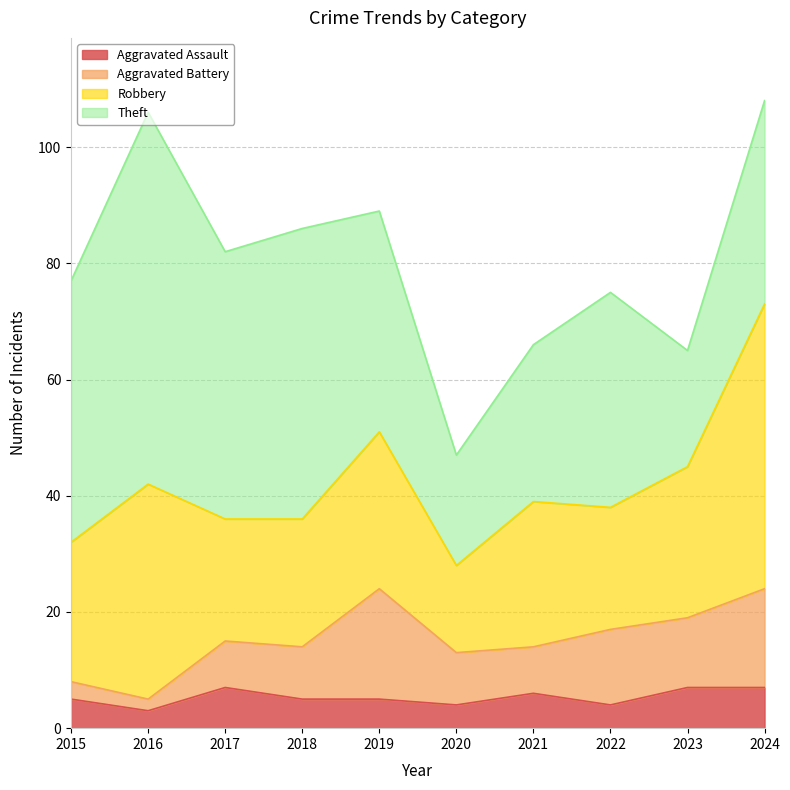

At which label does Theft reach its minimum?

2020